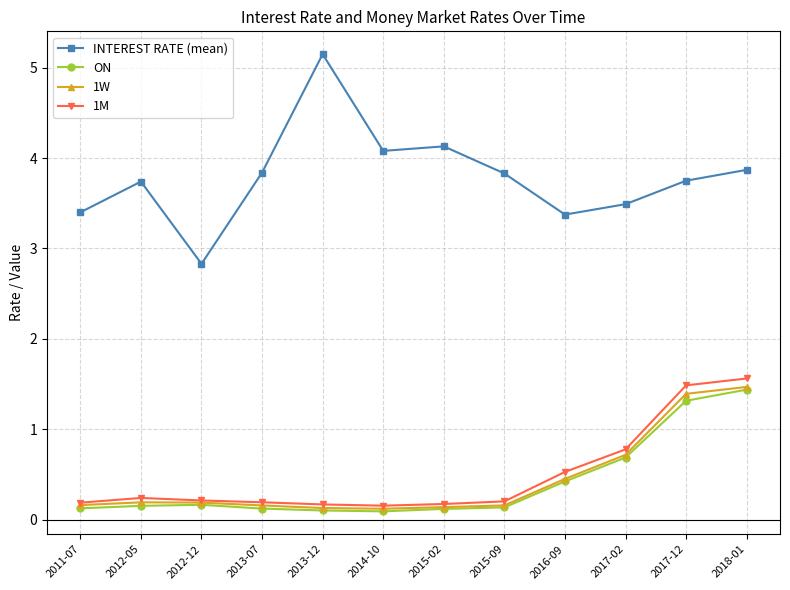

True or false: ON and INTEREST RATE (mean) cross at least once.

False